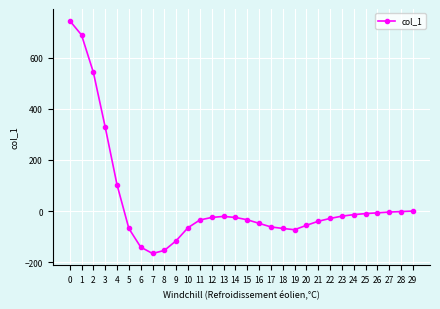

What is the difference between the maximum and minimum values?

911